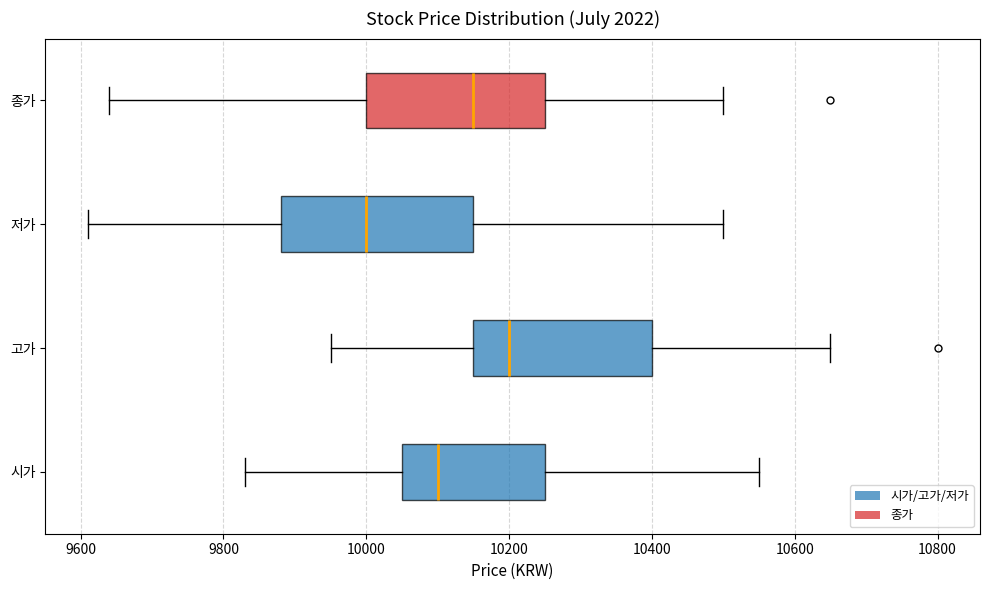

Which box has the furthest to the right median line?

고가